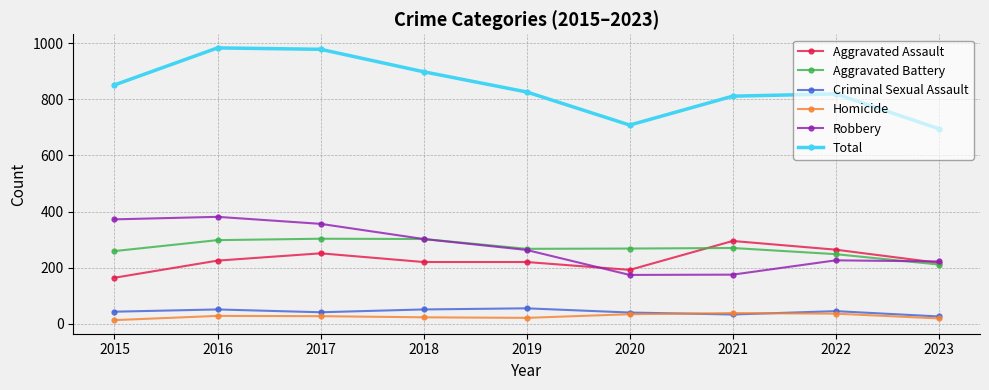

Rank the series at 2017 from highest to lowest value.

Total, Robbery, Aggravated Battery, Aggravated Assault, Criminal Sexual Assault, Homicide